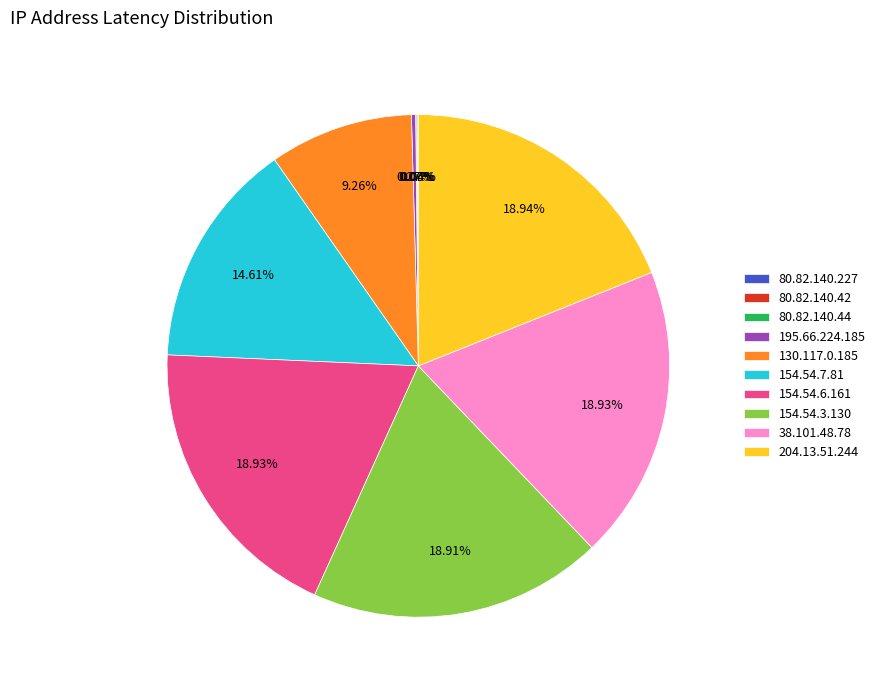

Is the sum of 154.54.3.130 and 154.54.7.81 greater than half?

No